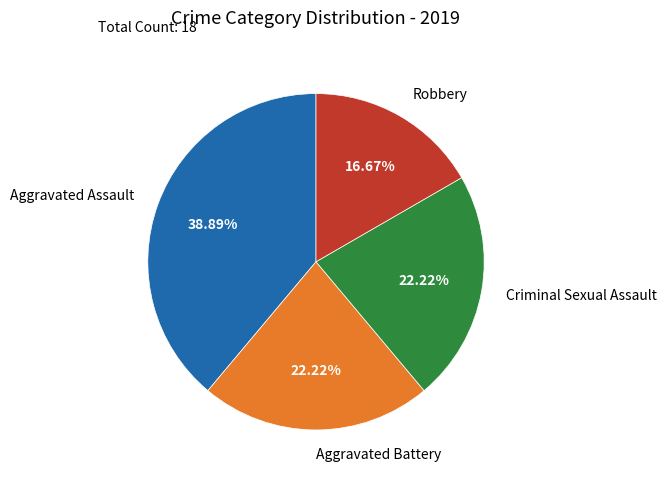

Is there any slice that represents more than half of the pie?

No